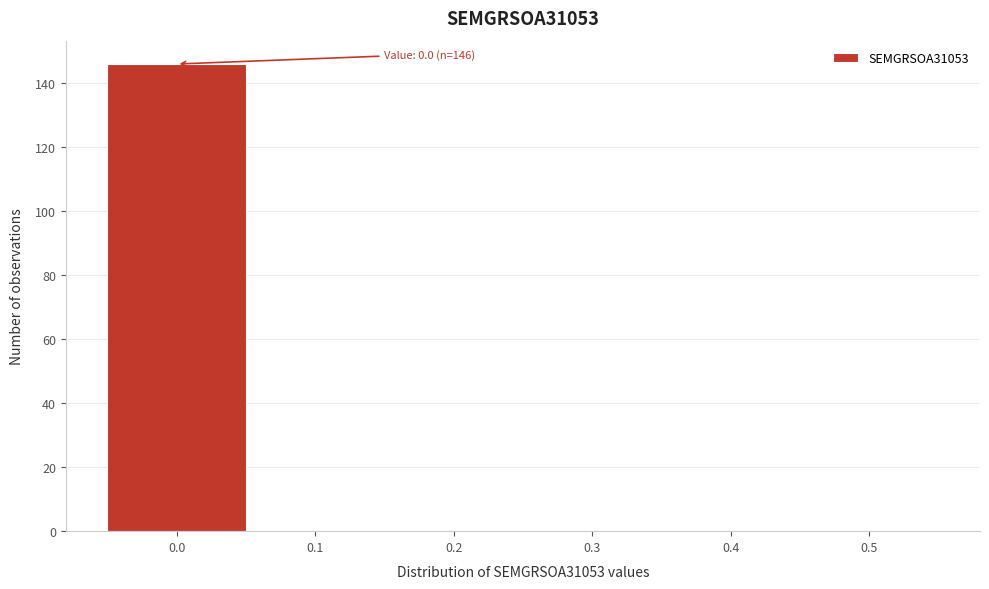

Over which range of the x-axis is the bar tallest?

-0.05 to 0.05